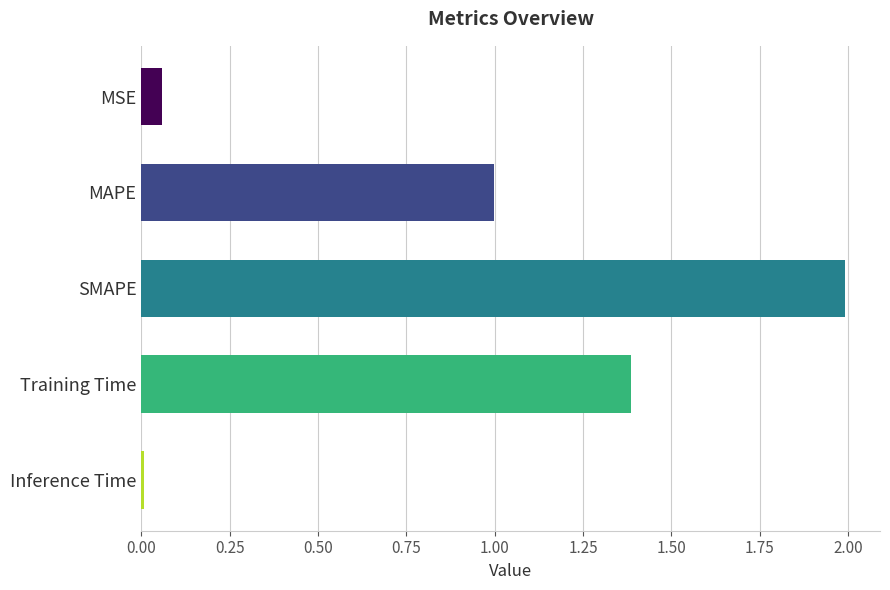

Read the value at MAPE.

1.0